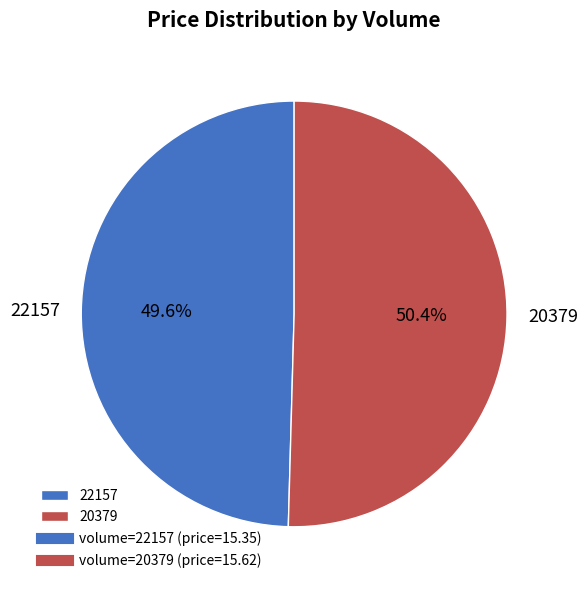

What is the largest slice in the pie chart?

20379